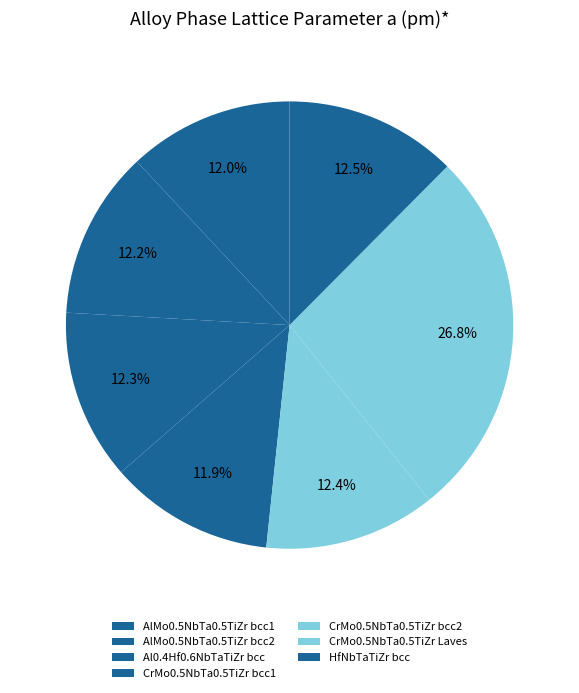

To the nearest percent, what is the difference between the HfNbTaTiZr bcc and CrMo0.5NbTa0.5TiZr bcc1 slice percentages?

1%